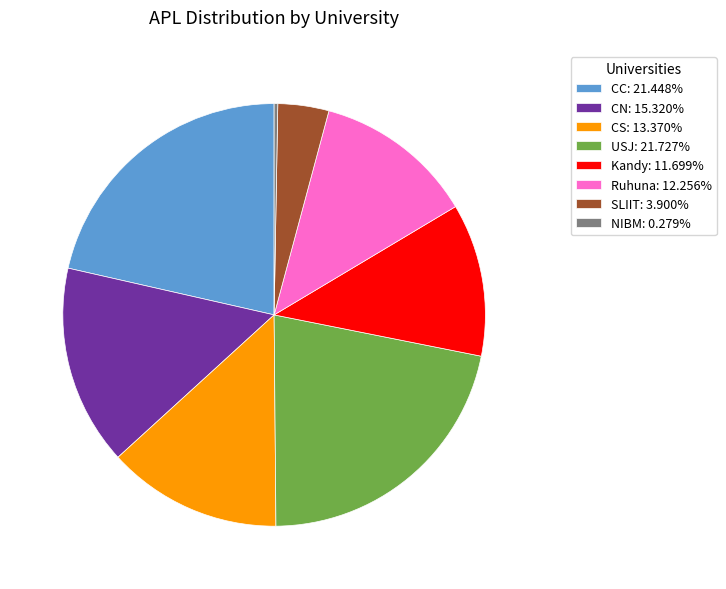

Approximately how many times larger is the value at SLIIT: 3.900% compared to CN: 15.320%?

0.3